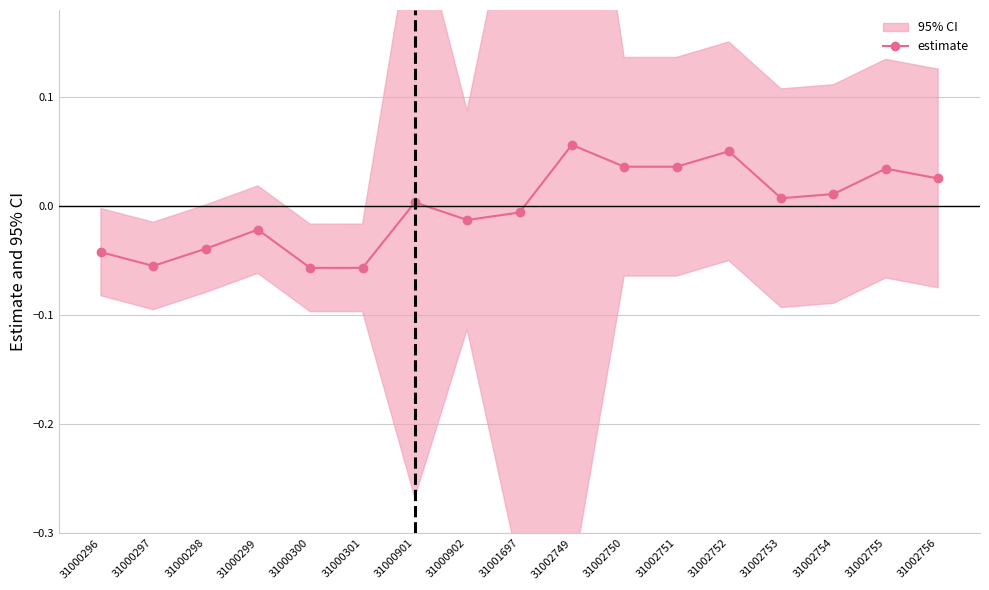

Rank the categories by value from lowest to highest.

31000300, 31000301, 31000297, 31000296, 31000298, 31000299, 31000902, 31001697, 31000901, 31002753, 31002754, 31002756, 31002755, 31002751, 31002750, 31002752, 31002749